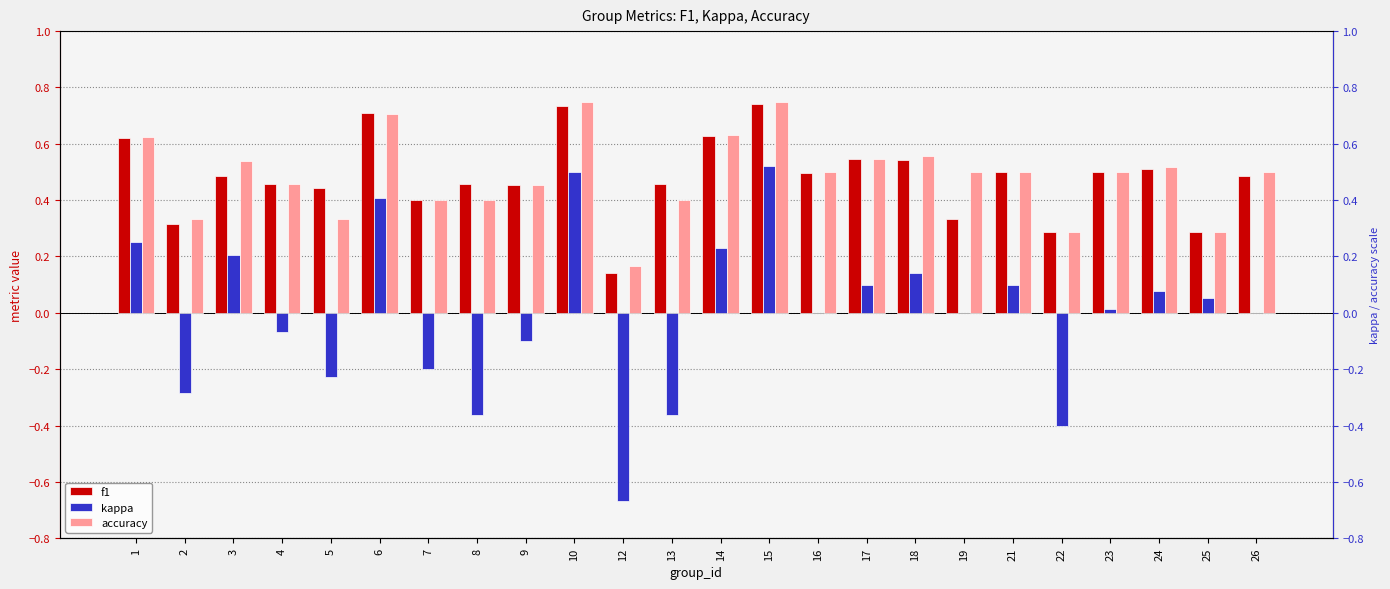

Which category has the lowest value across all series?

12